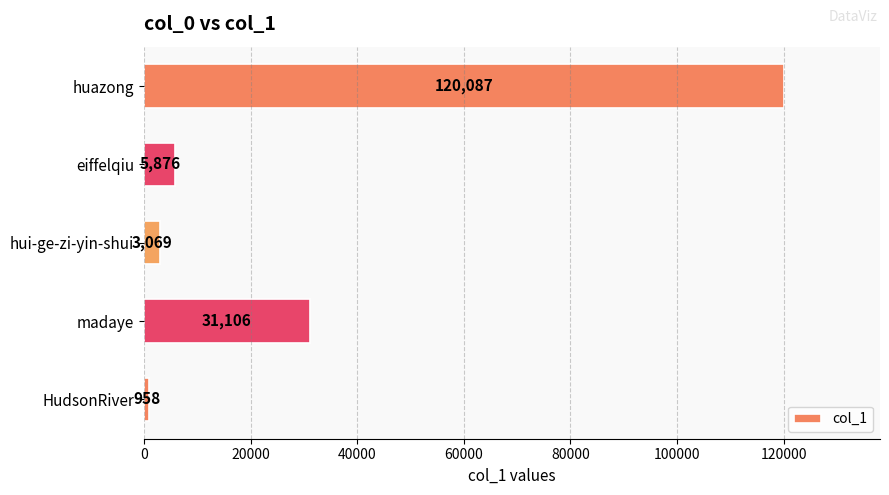

At which category does the chart reach its minimum across all series?

HudsonRiver